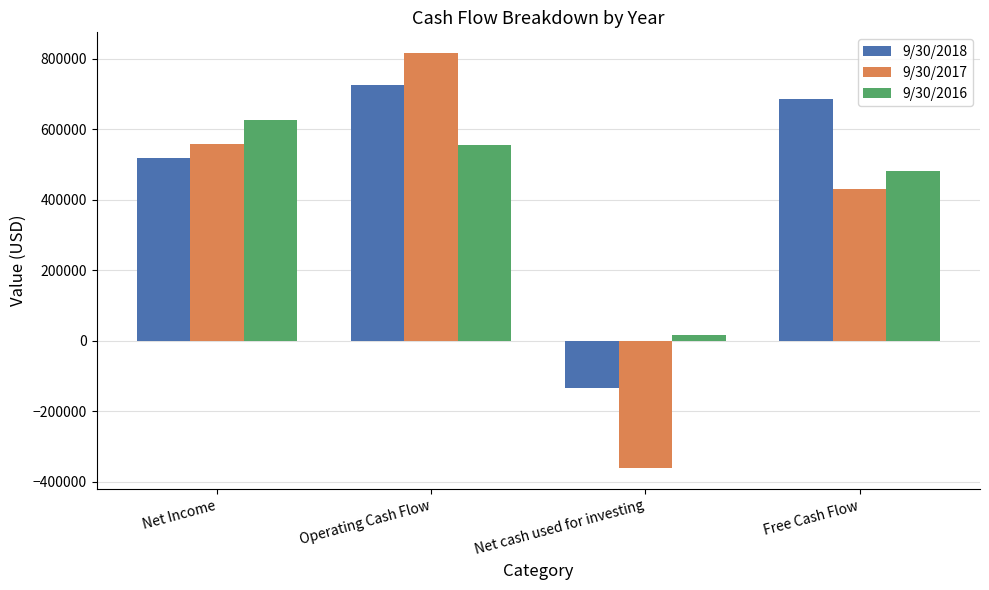

Reading left to right, transcribe all the data shown in this chart.

9/30/2018: Net Income=518775	Operating Cash Flow=726370	Net cash used for investing=-134253	Free Cash Flow=685962
9/30/2017: Net Income=558089	Operating Cash Flow=815945	Net cash used for investing=-362441	Free Cash Flow=430501
9/30/2016: Net Income=627478	Operating Cash Flow=554994	Net cash used for investing=15201	Free Cash Flow=481250